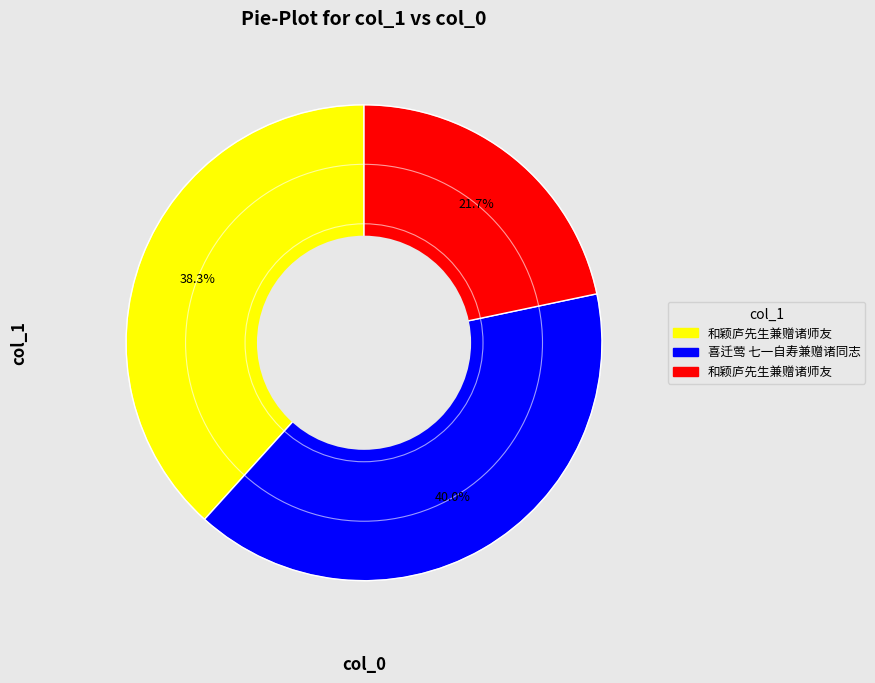

Is there any slice that represents more than half of the pie?

No